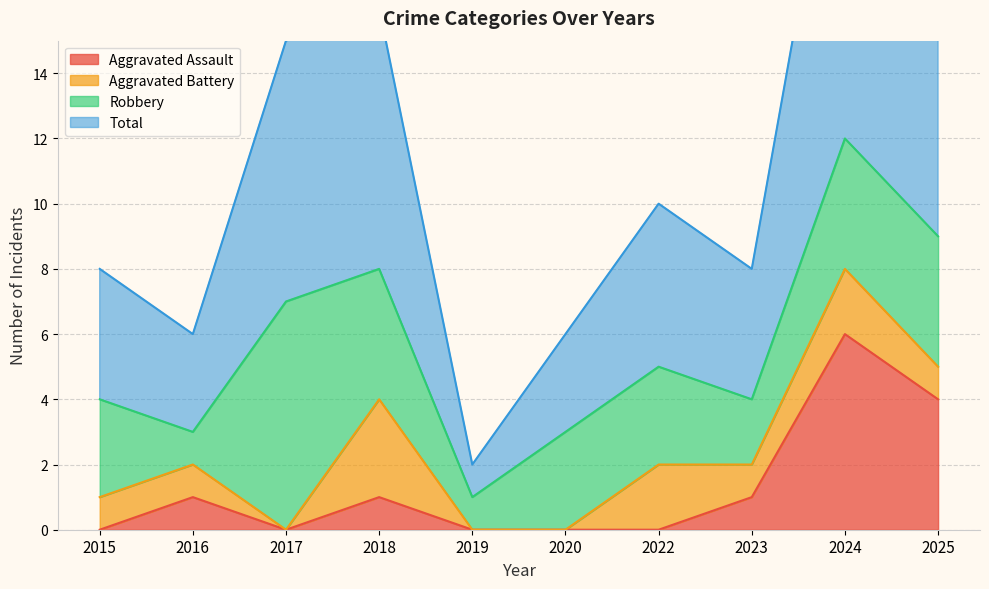

At which category is the sum across all series the highest?

2024